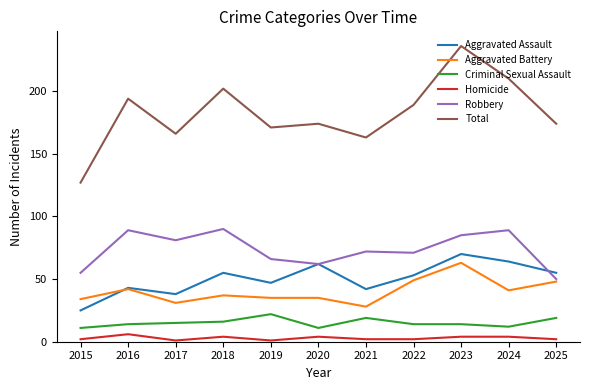

Is it true that Criminal Sexual Assault equals 22 at 2016?

False